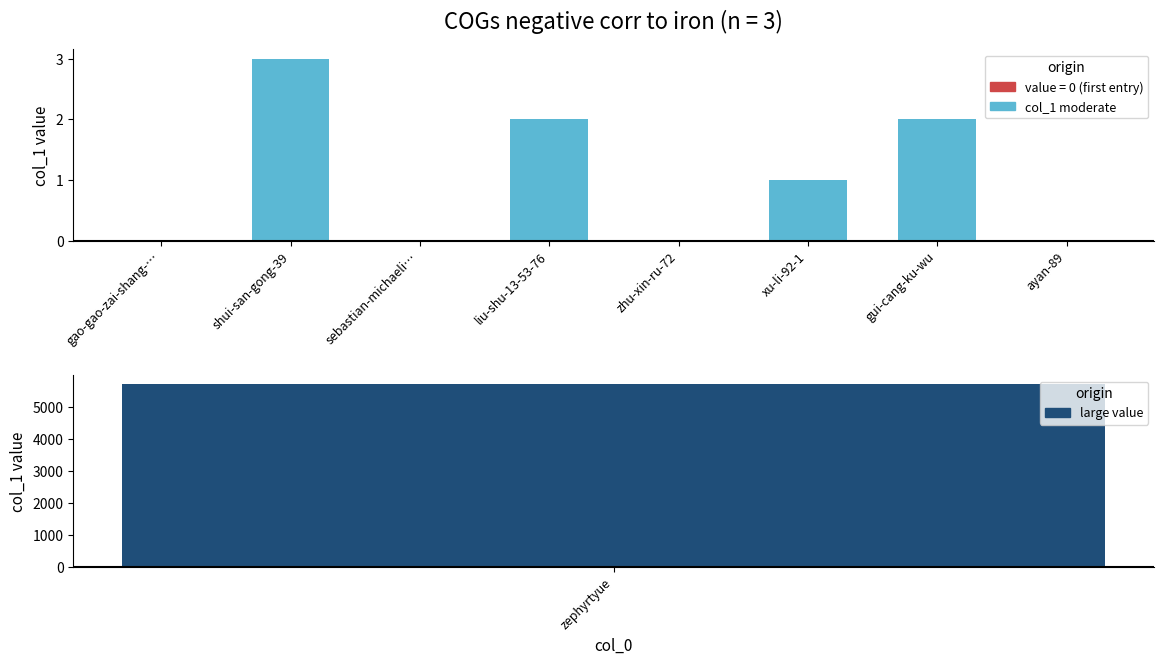

What is the label of the 3rd bar from the right?

xu-li-92-1